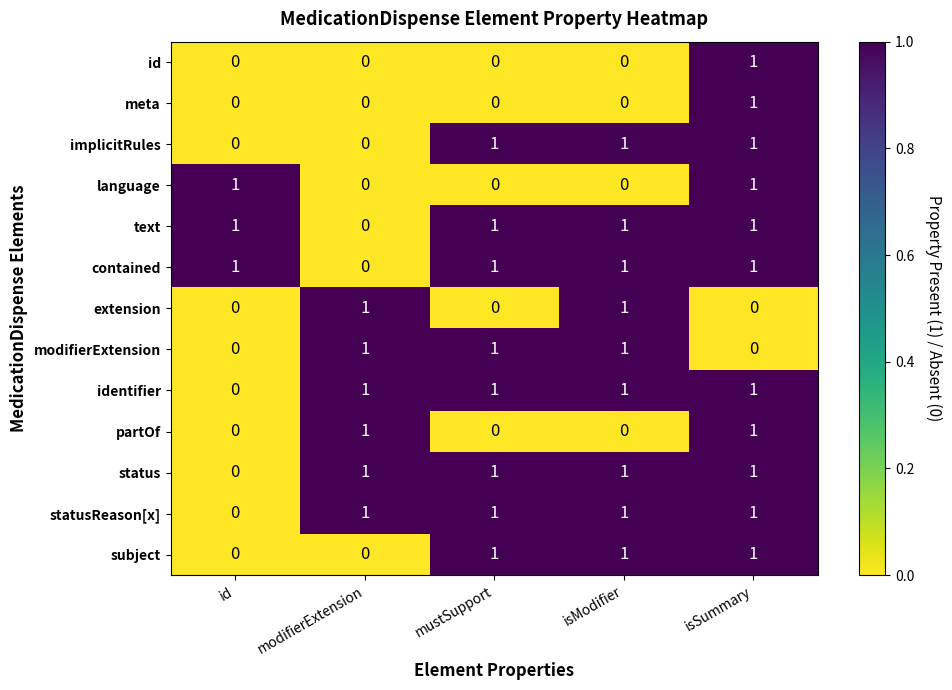

What is the sum of all modifierExtension values?

3